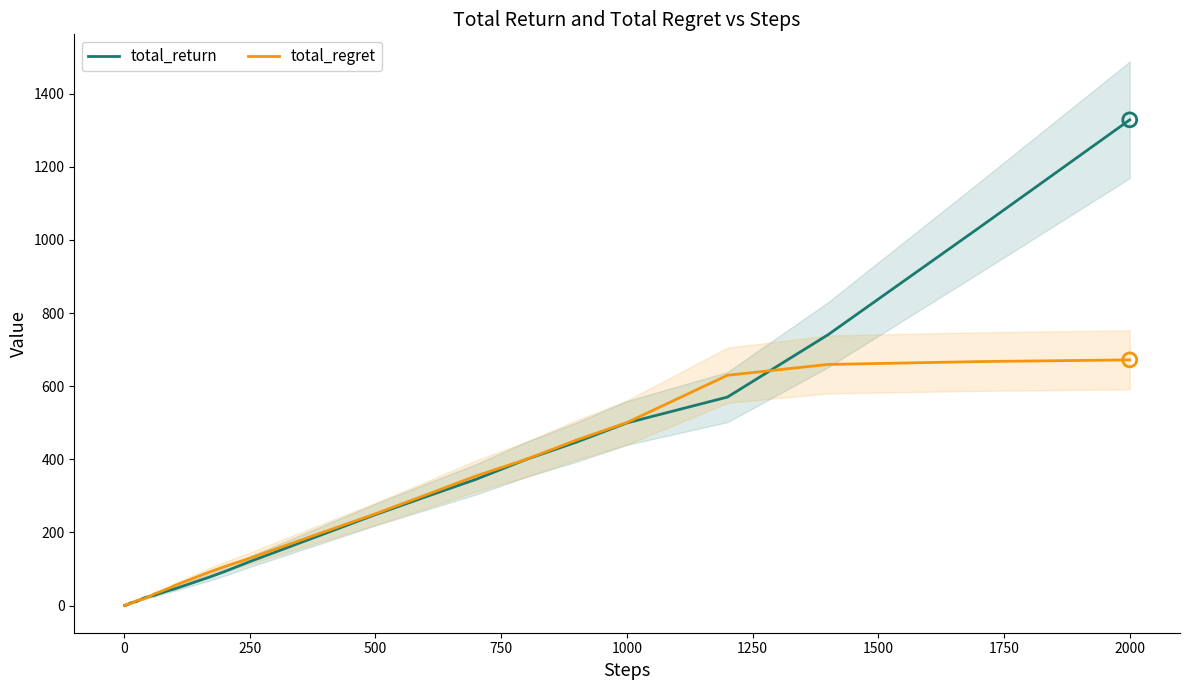

Is the value of total_return at 26 greater than the value of total_regret at 39?

No